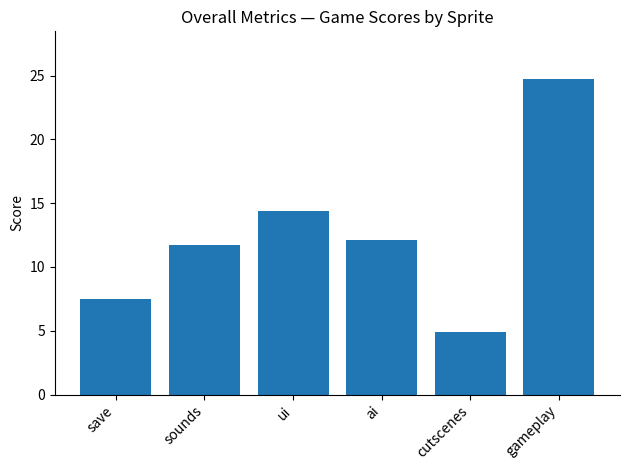

Reading left to right, list all the values displayed in this chart.

save=7.5	sounds=11.8	ui=14.4	ai=12.1	cutscenes=4.9	gameplay=24.8